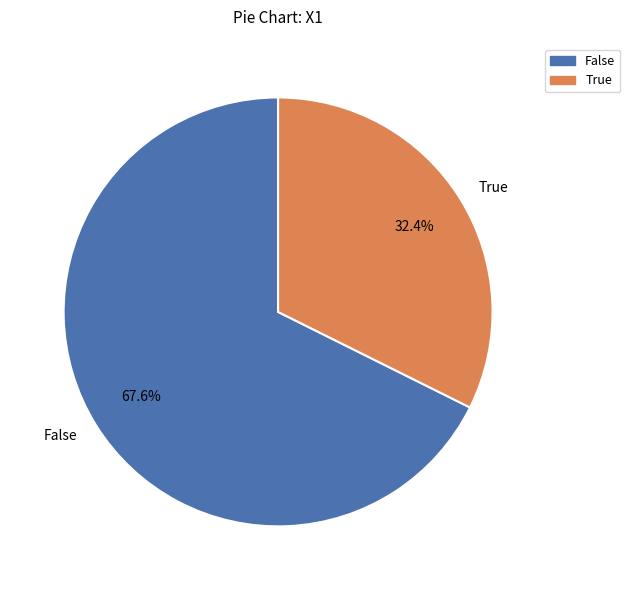

How much of the chart is everything except True?

67.6%